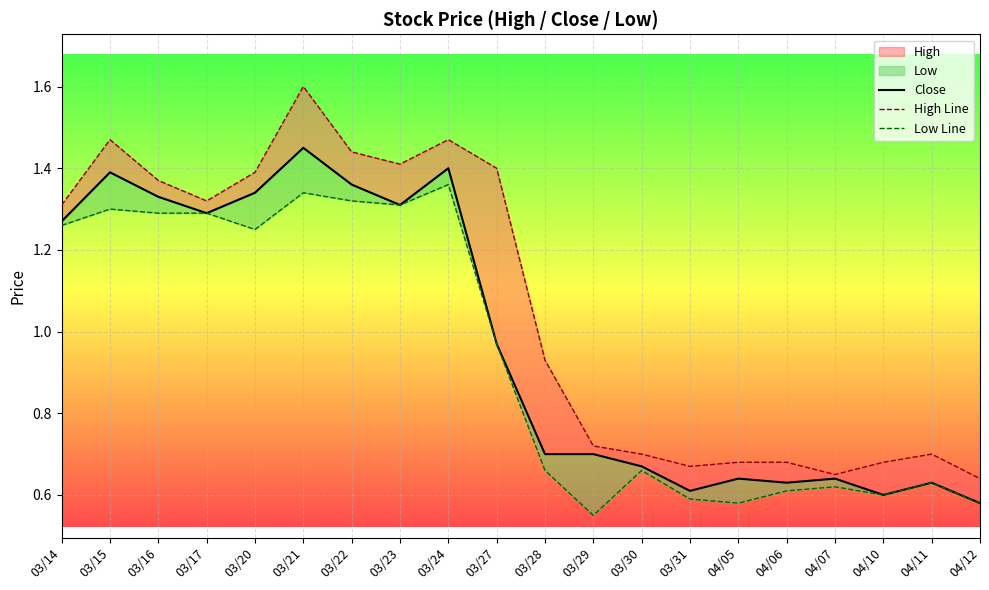

Reading left to right, what are all the values shown in this chart?

Close: 03/14=1.3	03/15=1.4	03/16=1.3	03/17=1.3	03/20=1.3	03/21=1.4	03/22=1.4	03/23=1.3	03/24=1.4	03/27=1.0	03/28=0.7	03/29=0.7	03/30=0.7	03/31=0.6	04/05=0.6	04/06=0.6	04/07=0.6	04/10=0.6	04/11=0.6	04/12=0.6
High Line: 03/14=1.3	03/15=1.5	03/16=1.4	03/17=1.3	03/20=1.4	03/21=1.6	03/22=1.4	03/23=1.4	03/24=1.5	03/27=1.4	03/28=0.9	03/29=0.7	03/30=0.7	03/31=0.7	04/05=0.7	04/06=0.7	04/07=0.7	04/10=0.7	04/11=0.7	04/12=0.6
Low Line: 03/14=1.3	03/15=1.3	03/16=1.3	03/17=1.3	03/20=1.2	03/21=1.3	03/22=1.3	03/23=1.3	03/24=1.4	03/27=1.0	03/28=0.7	03/29=0.6	03/30=0.7	03/31=0.6	04/05=0.6	04/06=0.6	04/07=0.6	04/10=0.6	04/11=0.6	04/12=0.6